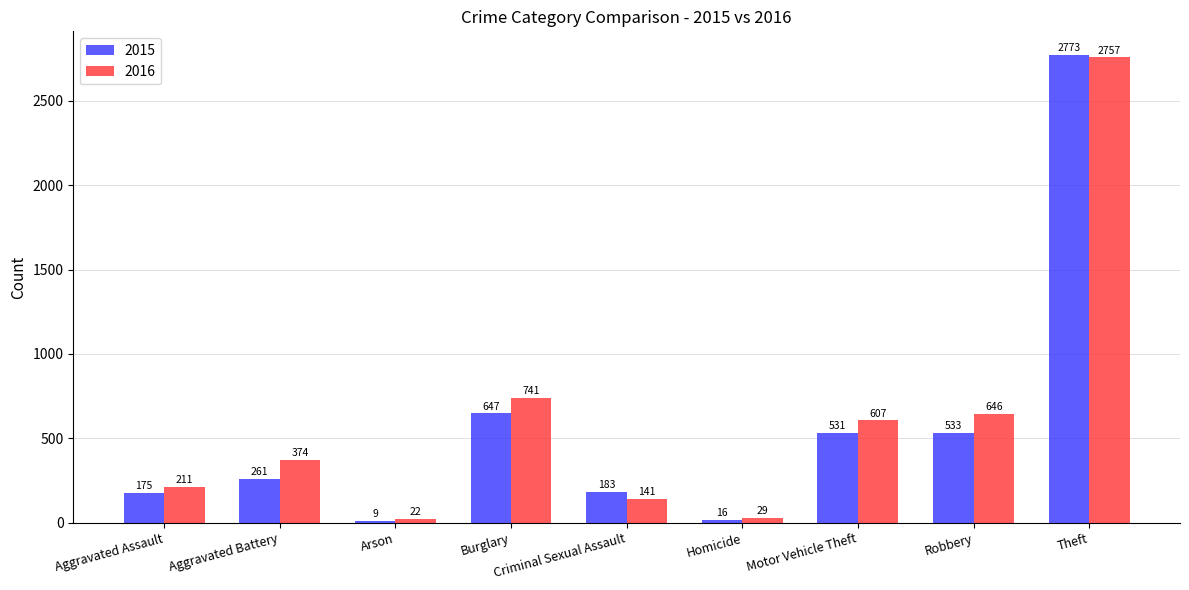

Between Burglary and Motor Vehicle Theft, which series saw the biggest shift?

2016